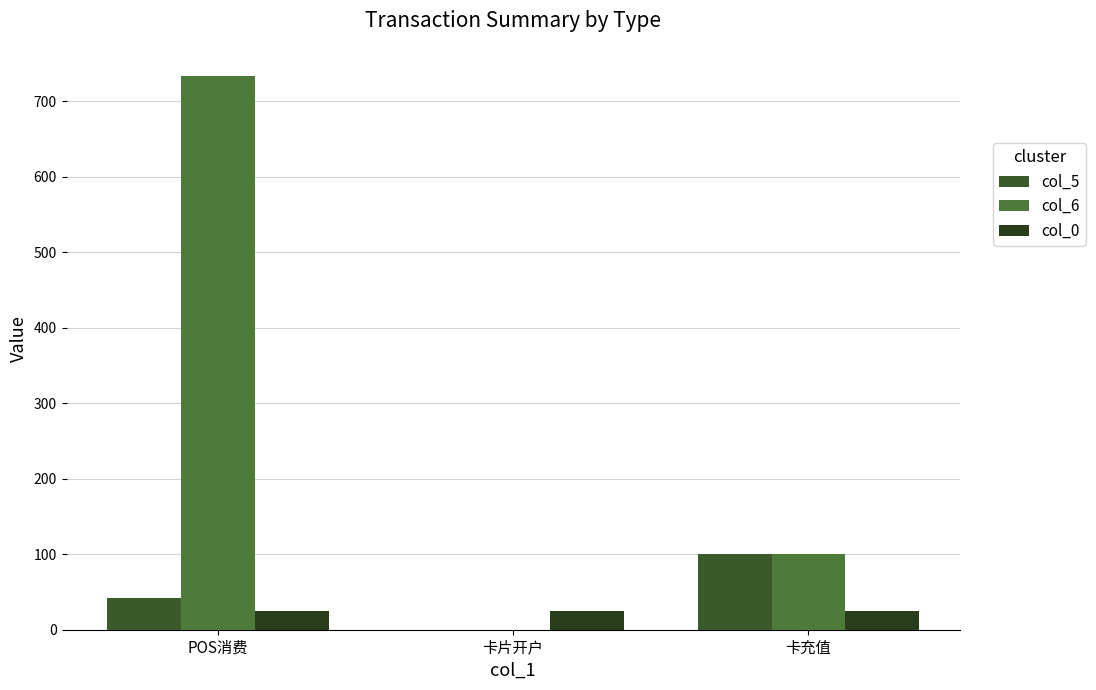

What are all the series names shown in the legend?

col_5, col_6, col_0